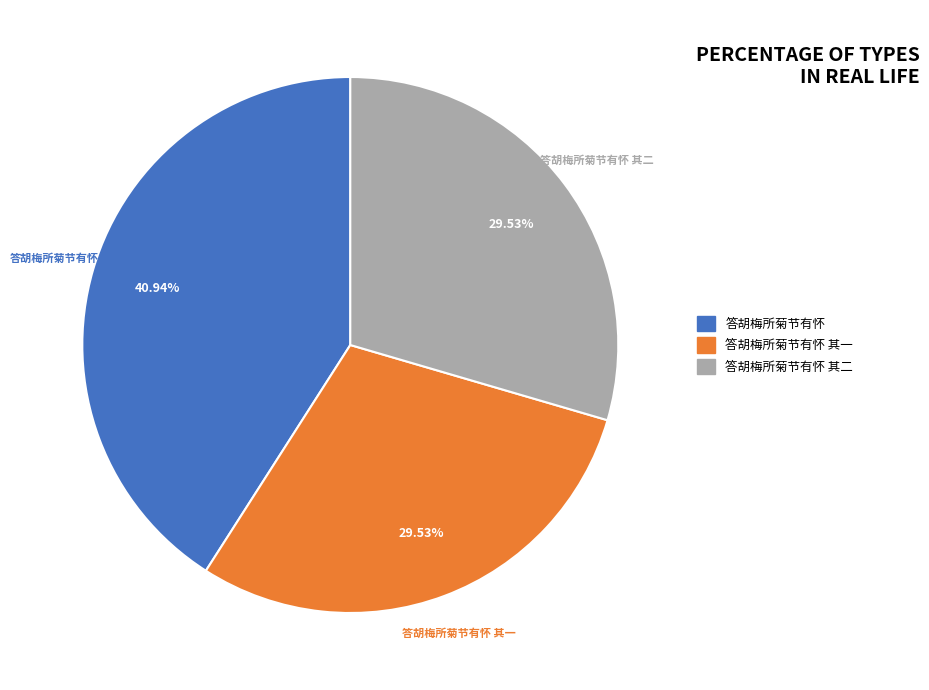

What is the largest slice in the pie chart?

答胡梅所菊节有怀